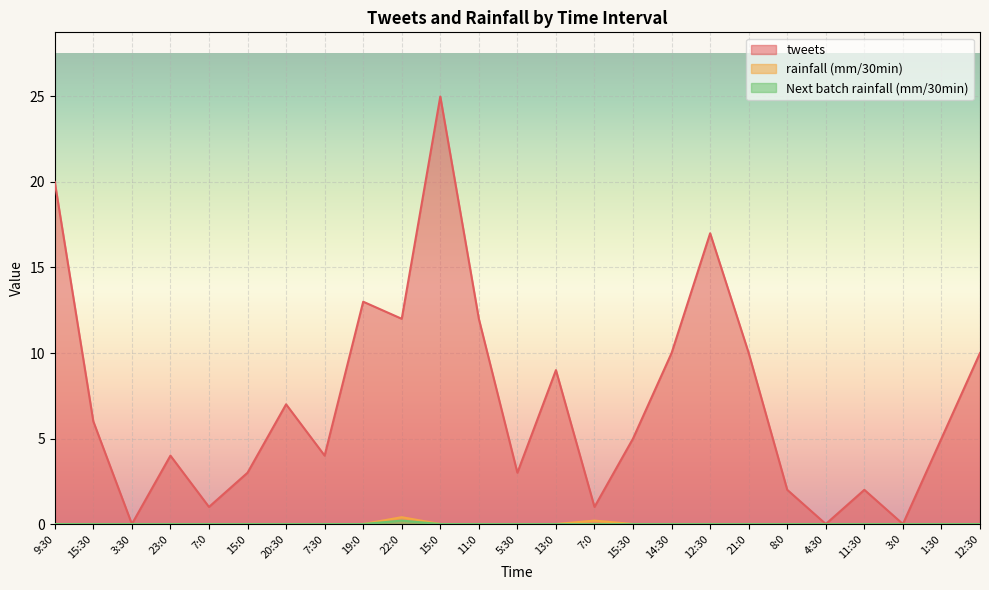

At which category is the sum across all series the highest?

15:0